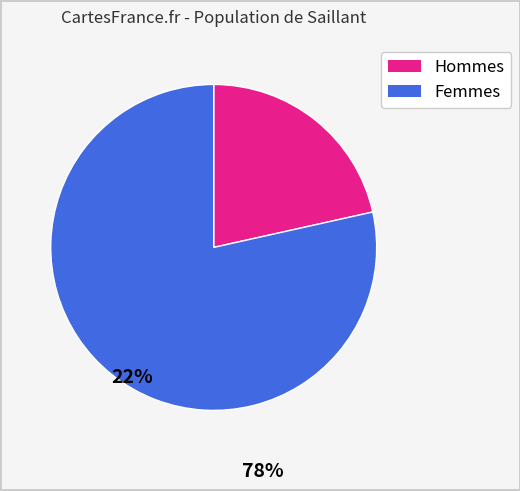

Is there a majority slice in this chart?

Yes